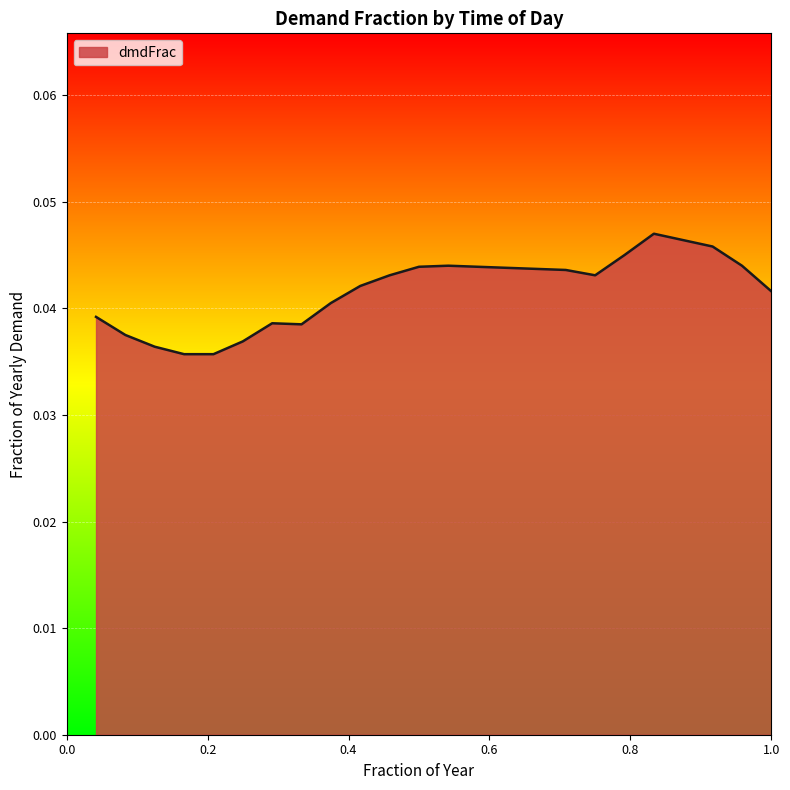

List the labels in order of value, largest first.

hr20, hr21, hr22, hr19, hr13, hr23, hr12, hr14, hr15, hr16, hr17, hr11, hr18, hr10, hr24, hr09, hr01, hr07, hr08, hr02, hr06, hr03, hr04, hr05